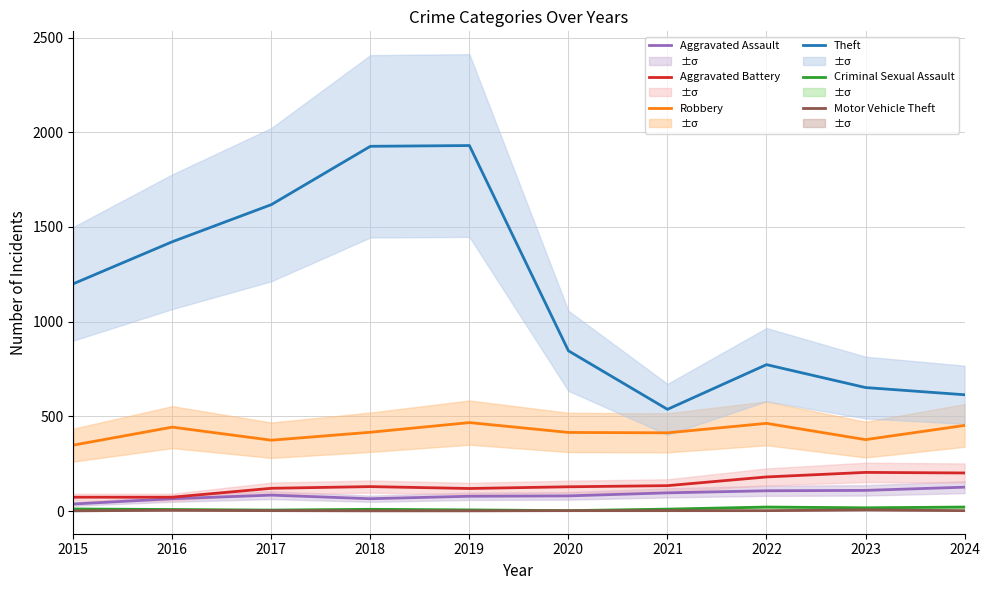

True or false: Robbery has more than 2 points higher than both neighbors.

True